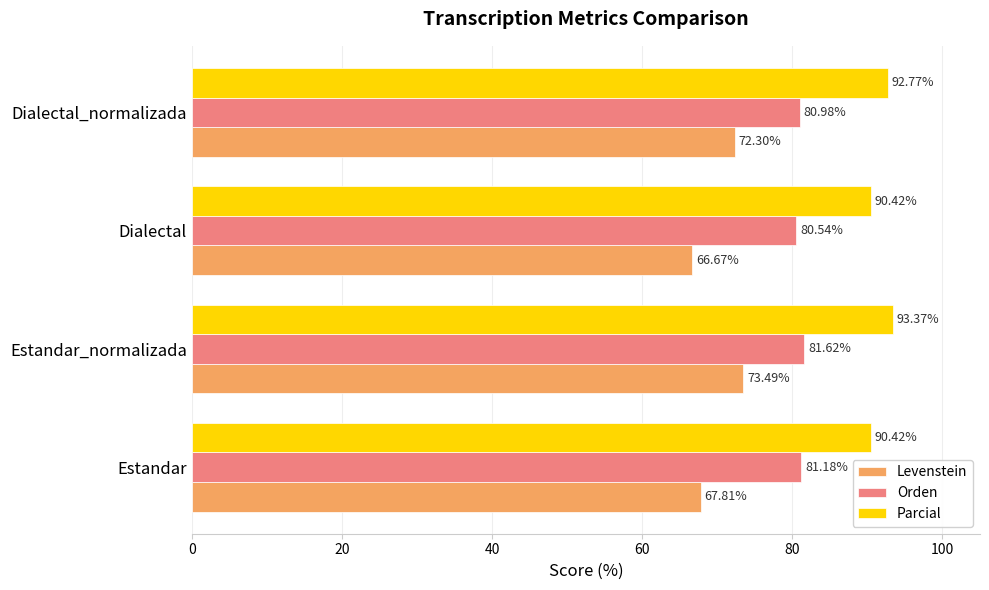

Rank the categories by Levenstein value from highest to lowest.

Estandar_normalizada, Dialectal_normalizada, Estandar, Dialectal